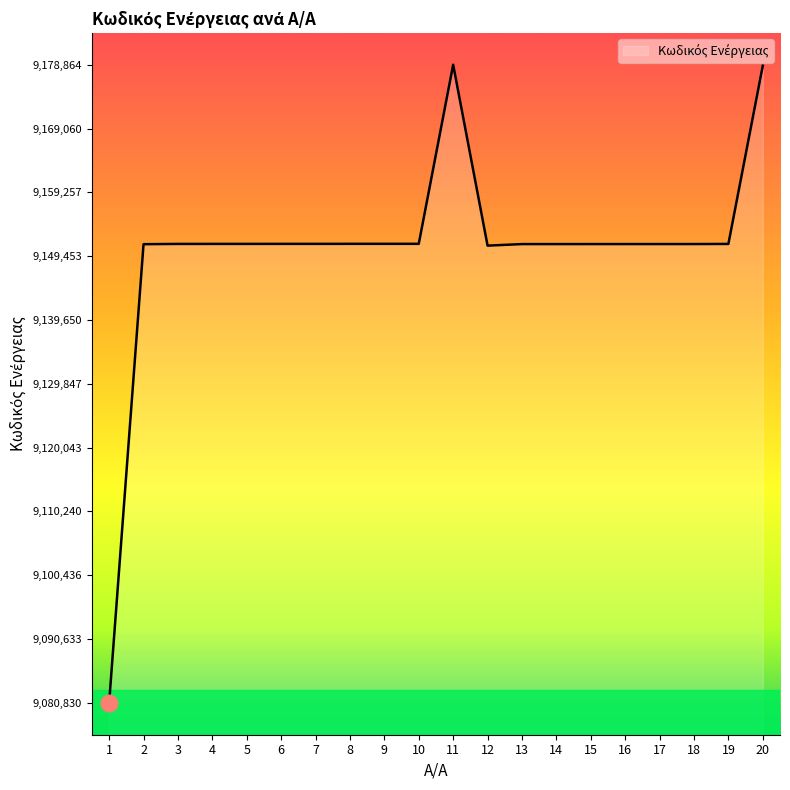

Which has a higher value, 20 or 16?

20